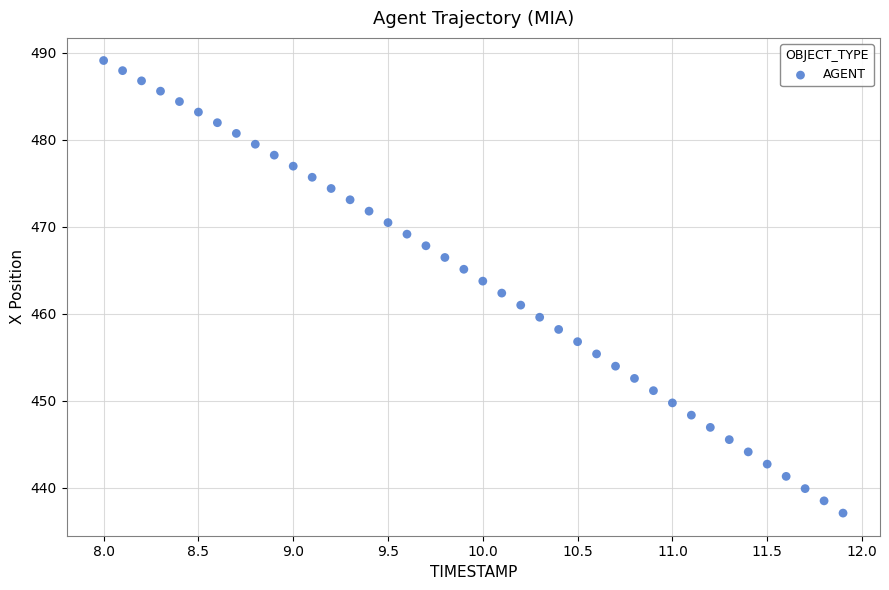

What is the range of X values (max minus min)?

3.9